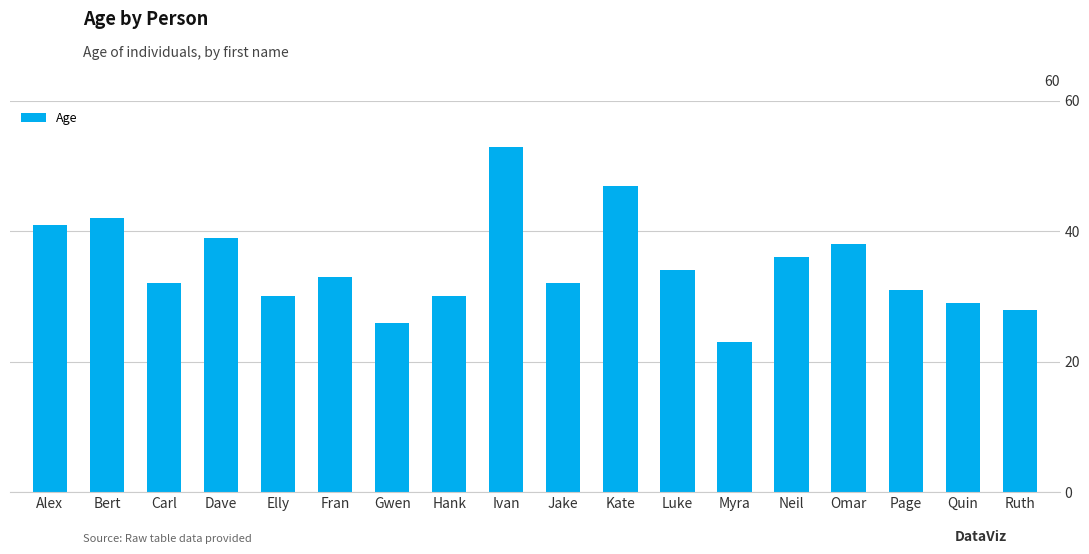

Is it true that the value at Elly is 9?

False